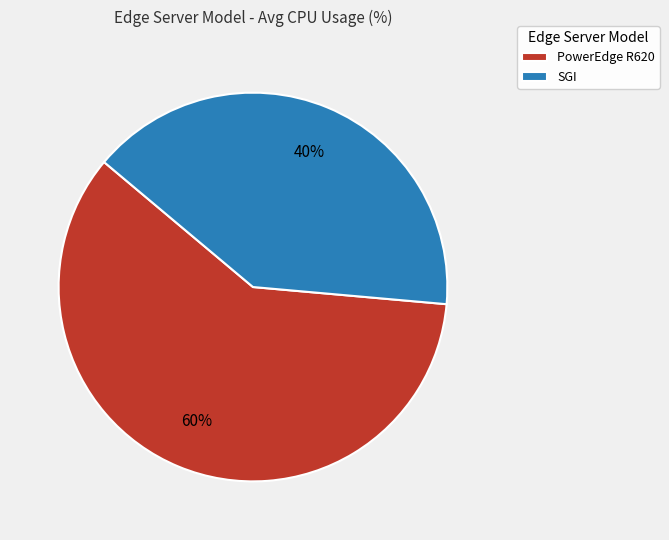

Rank the categories by value from highest to lowest.

PowerEdge R620, SGI